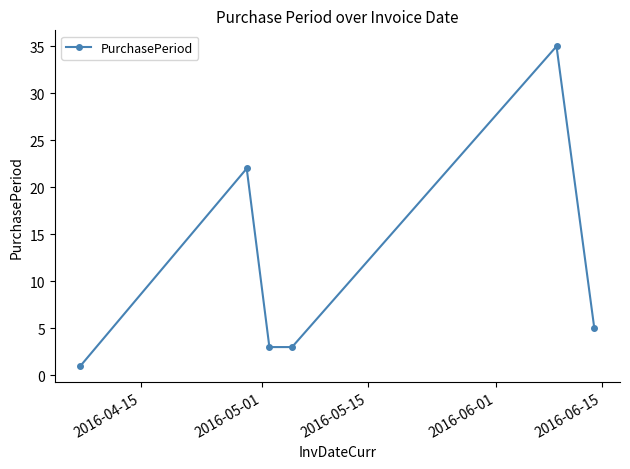

What is the greatest value displayed?

35